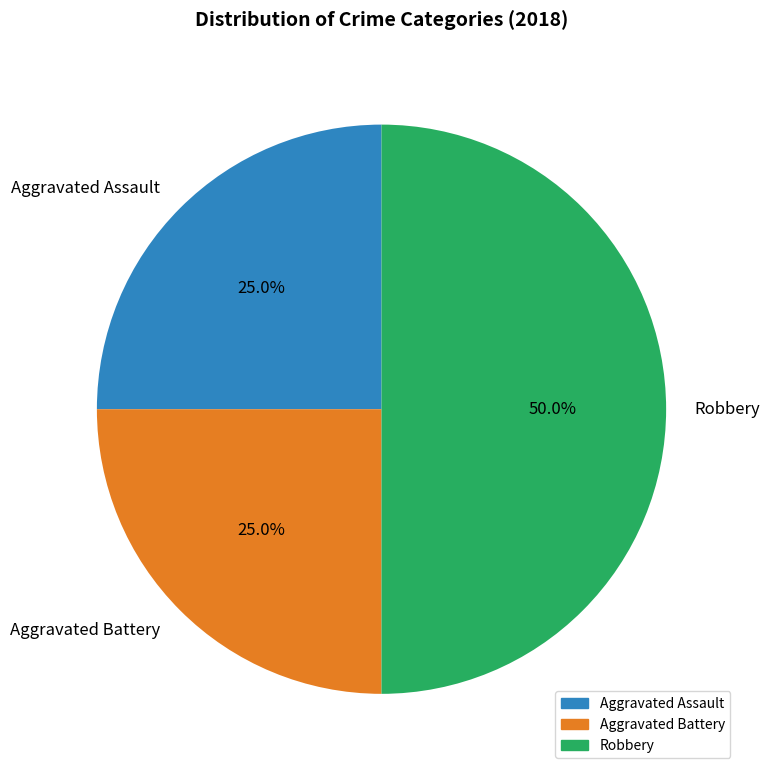

How many slices are in this pie chart?

3